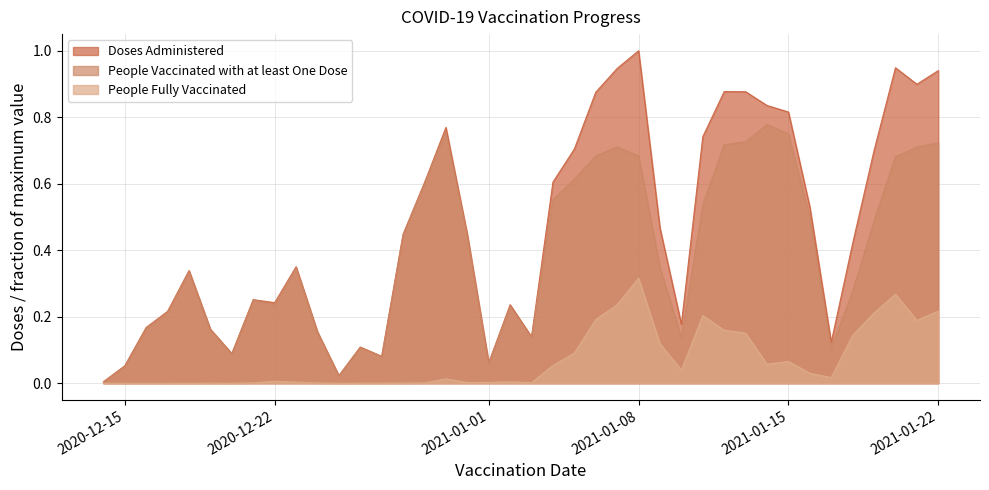

What value does the People Vaccinated with at least One Dose series have at 2021-01-05?

0.6